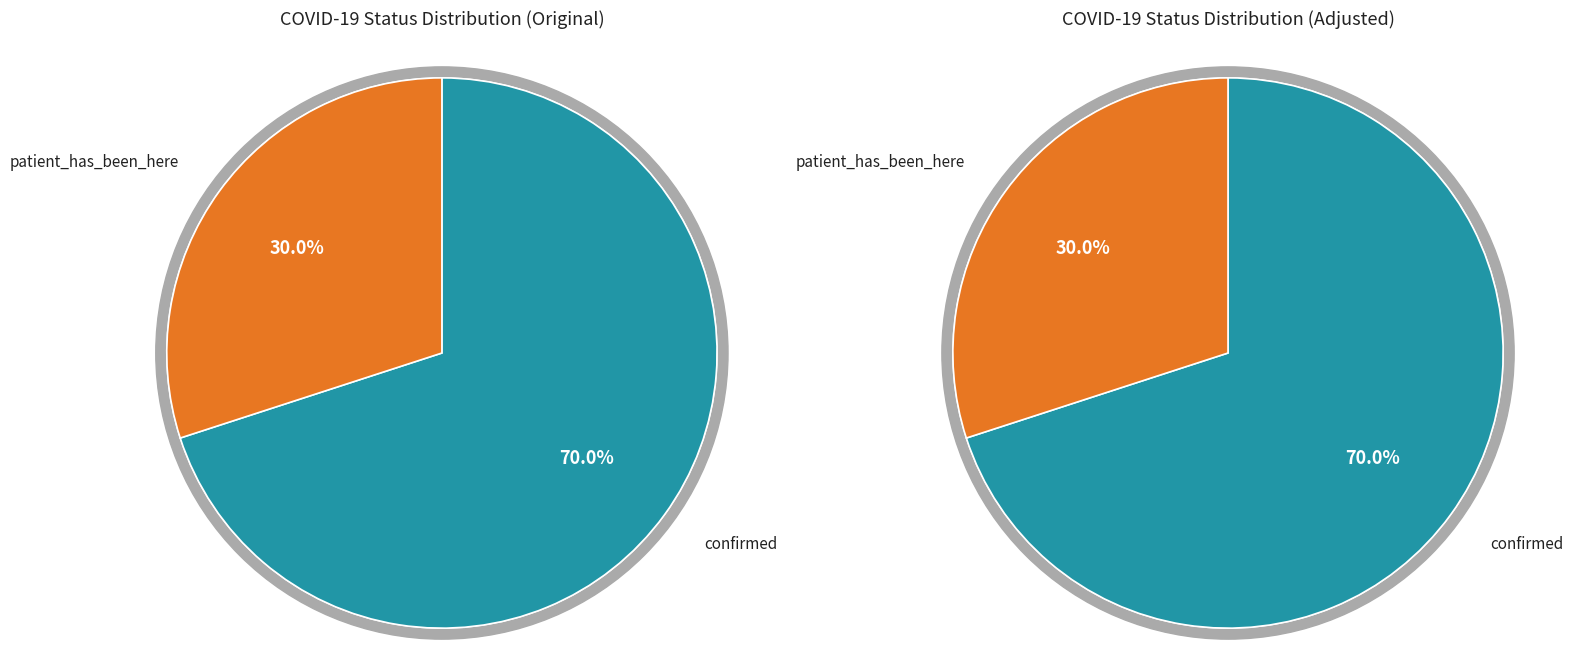

Between confirmed and patient_has_been_here, which is larger?

confirmed